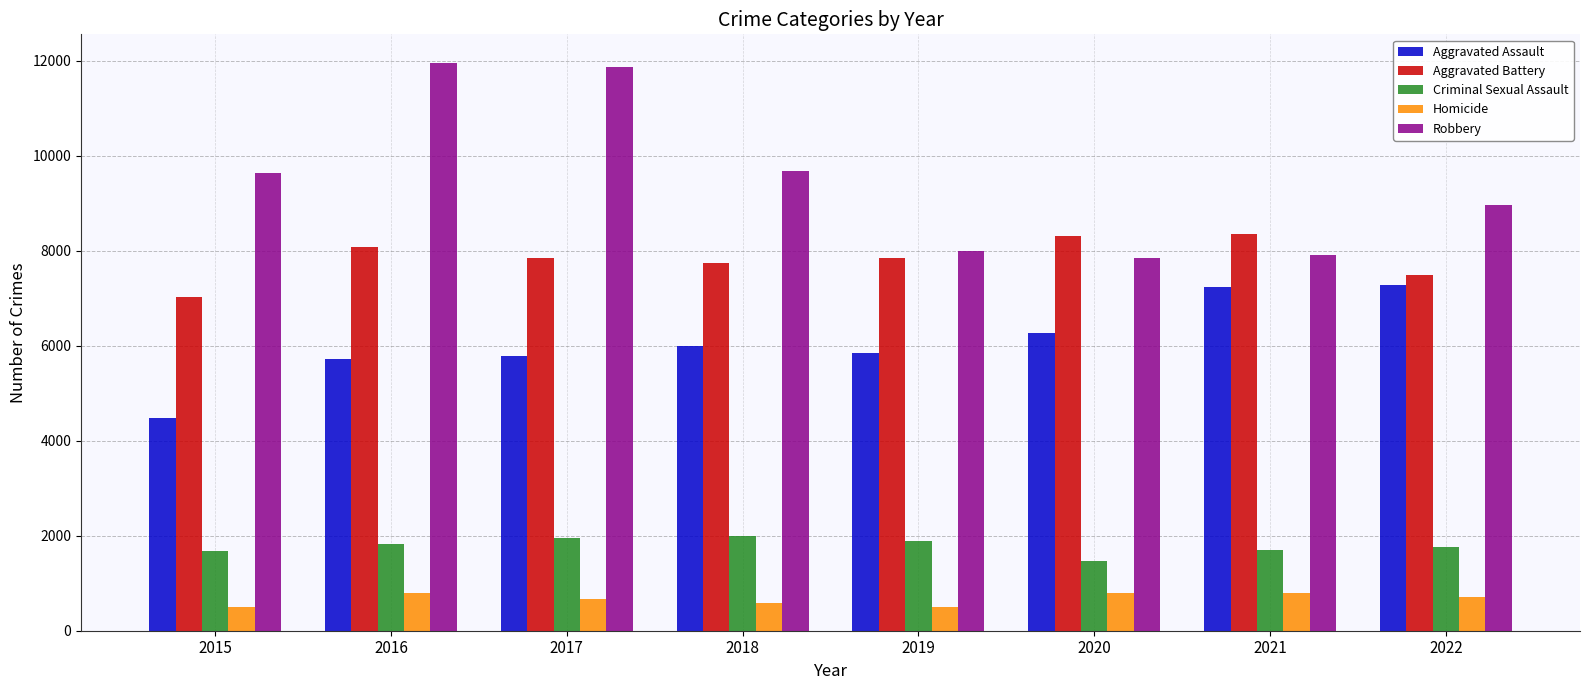

At how many categories does at least one series exceed 5345?

8